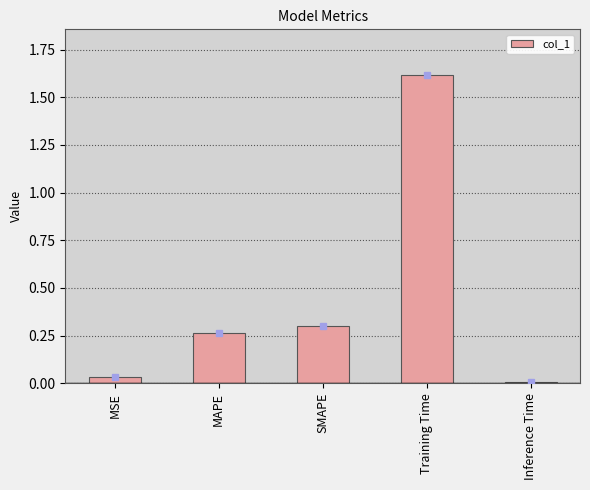

The value at MSE is 0.0. True or false?

True